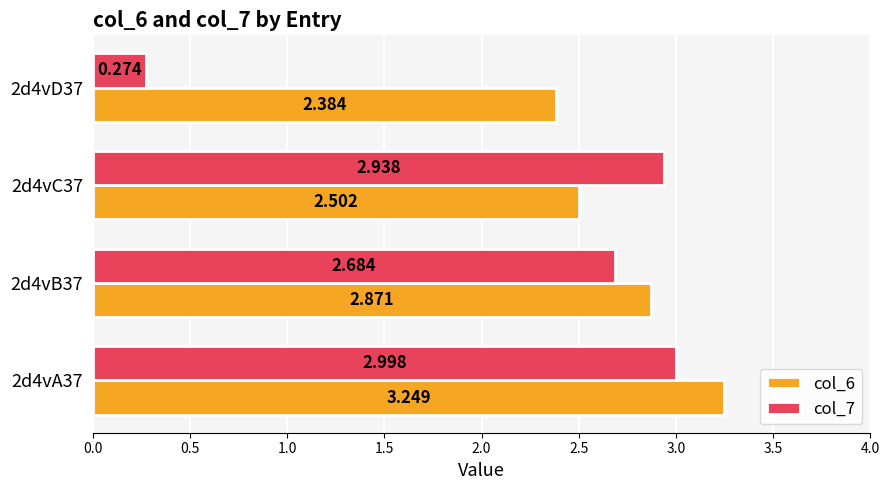

Which series has the largest total across all categories?

col_6